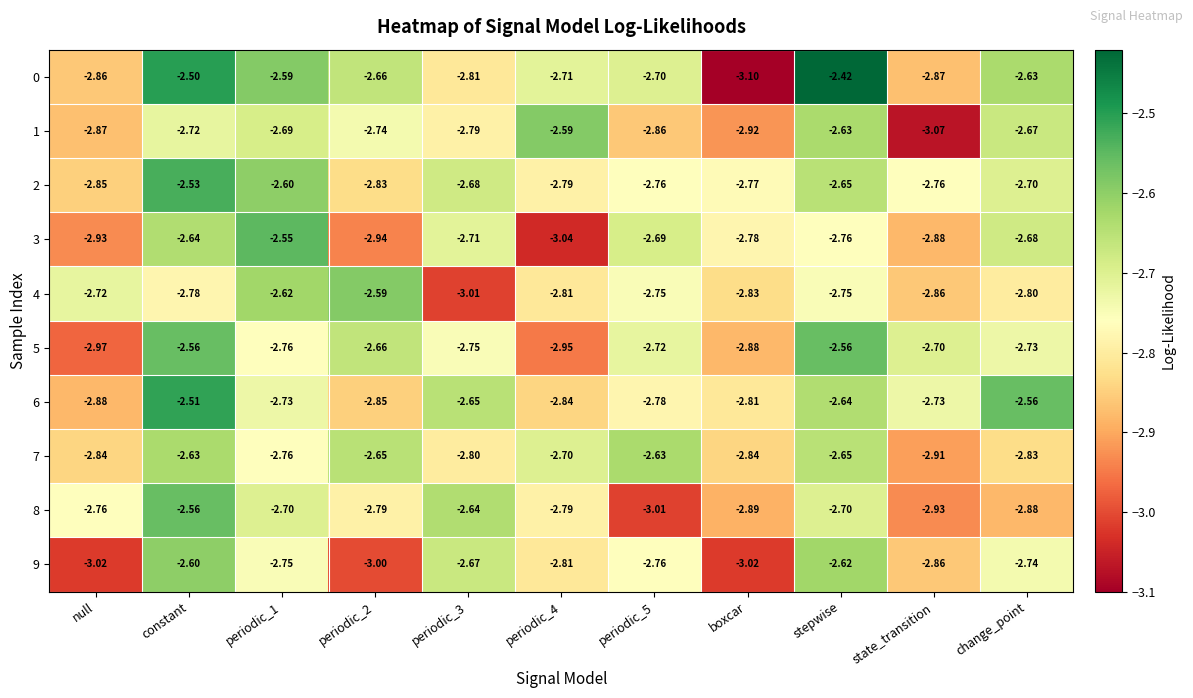

Rank the series at periodic_3 from highest to lowest value.

8, 6, 9, 2, 3, 5, 1, 7, 0, 4